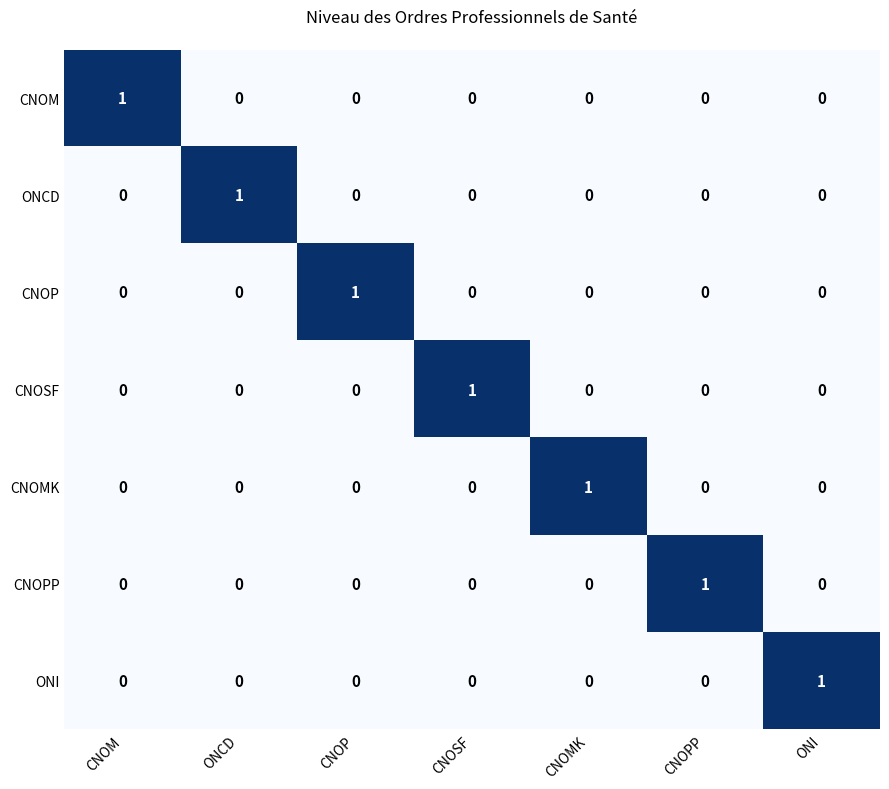

True or false: CNOPP has a value of 0 at CNOSF.

True